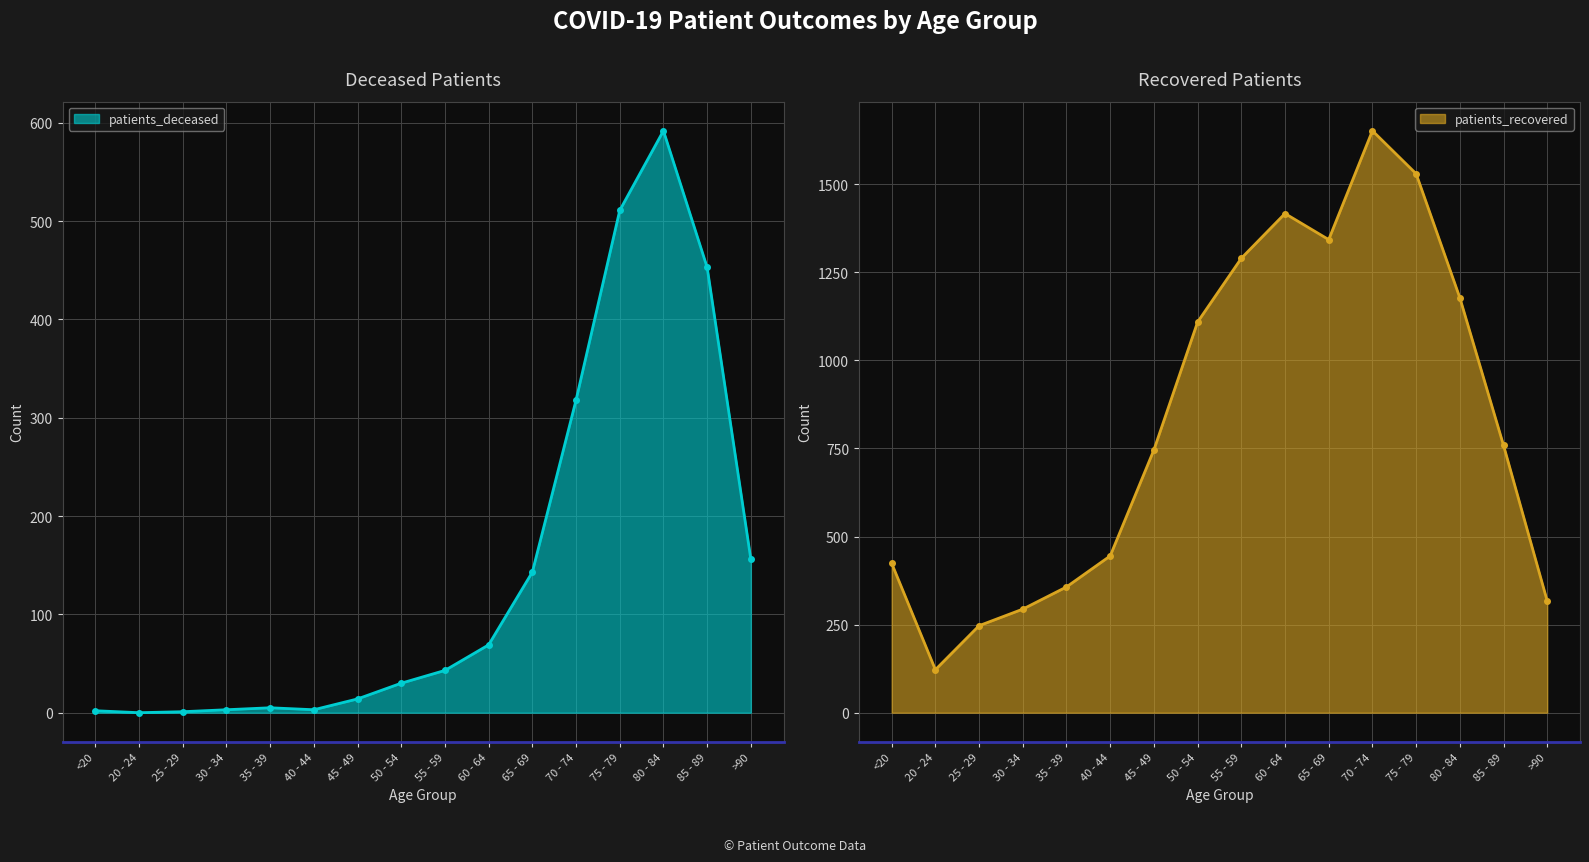

Where is the first local maximum for patients_recovered?

60 - 64